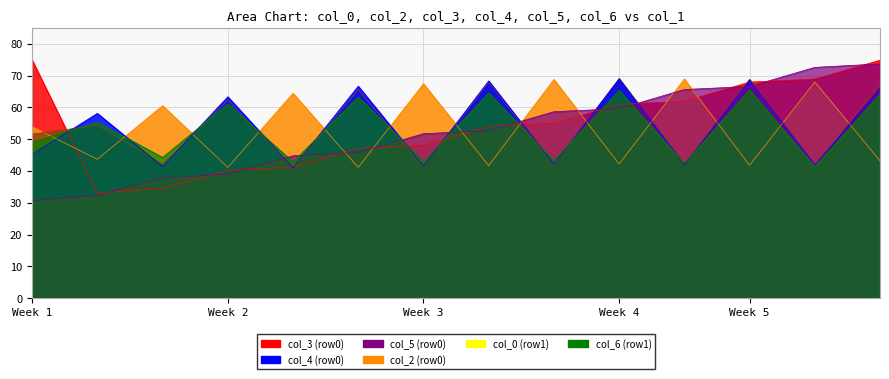

Which series changed the most between 29.16666667 and 29.16666667?

col_3